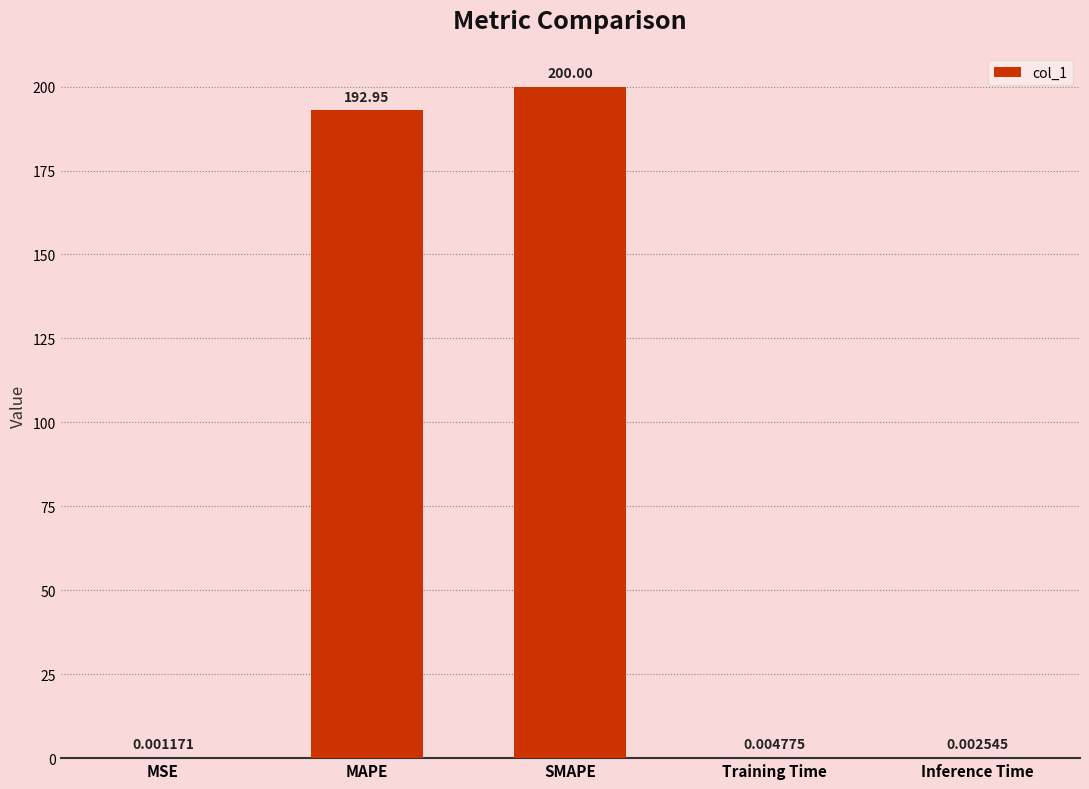

What is the sum of all values?

393.0